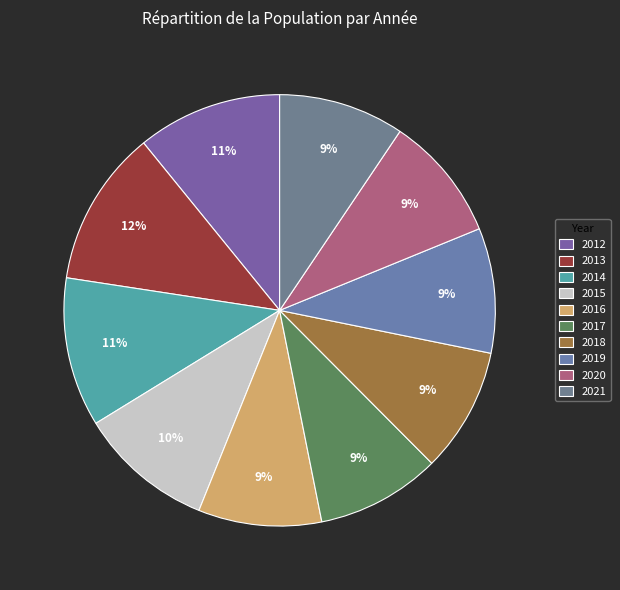

True or false: 2016 accounts for 2% of the total.

False